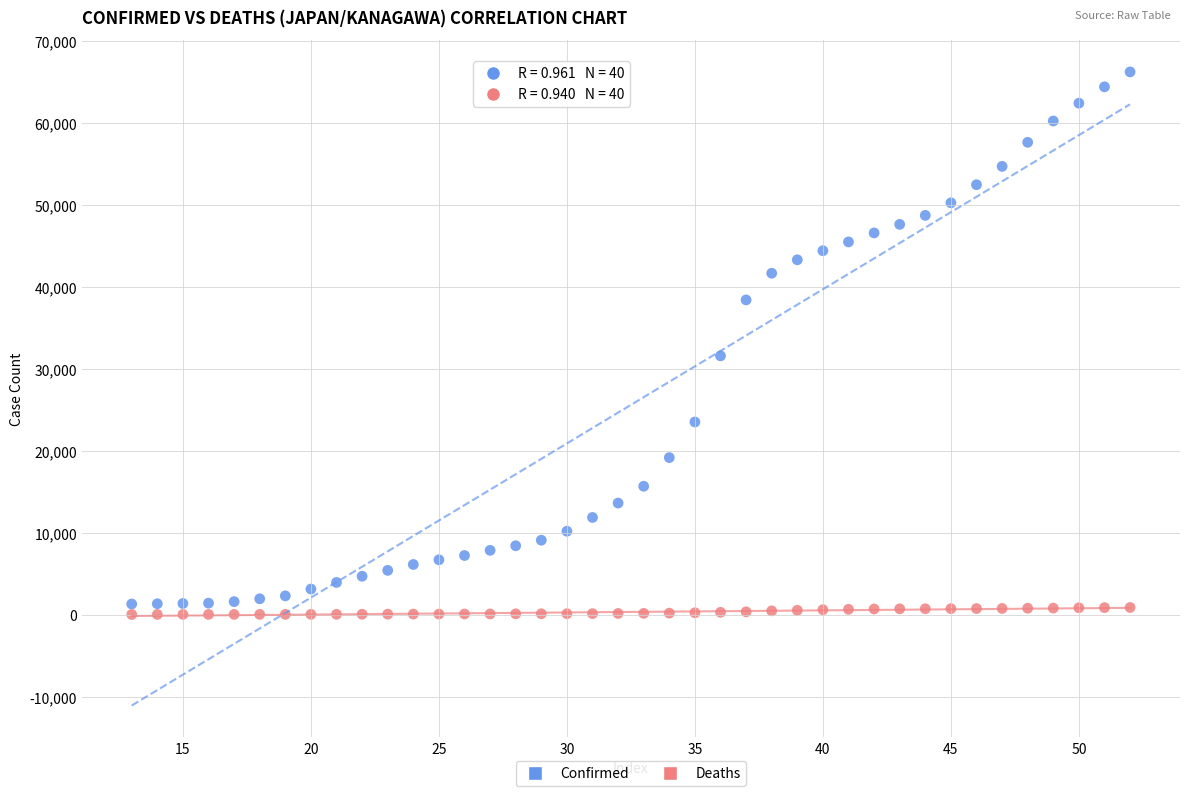

Which series has the widest spread of Y values?

Confirmed